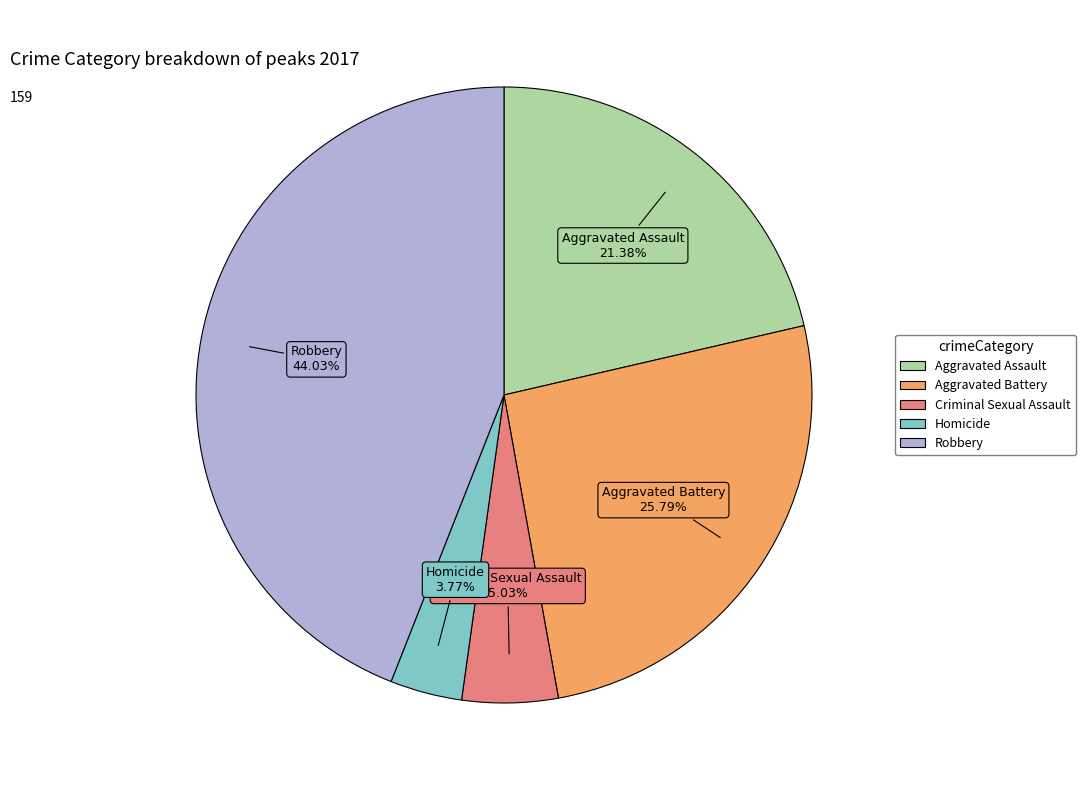

What is the total percentage of Aggravated Battery and Criminal Sexual Assault?

30.8%